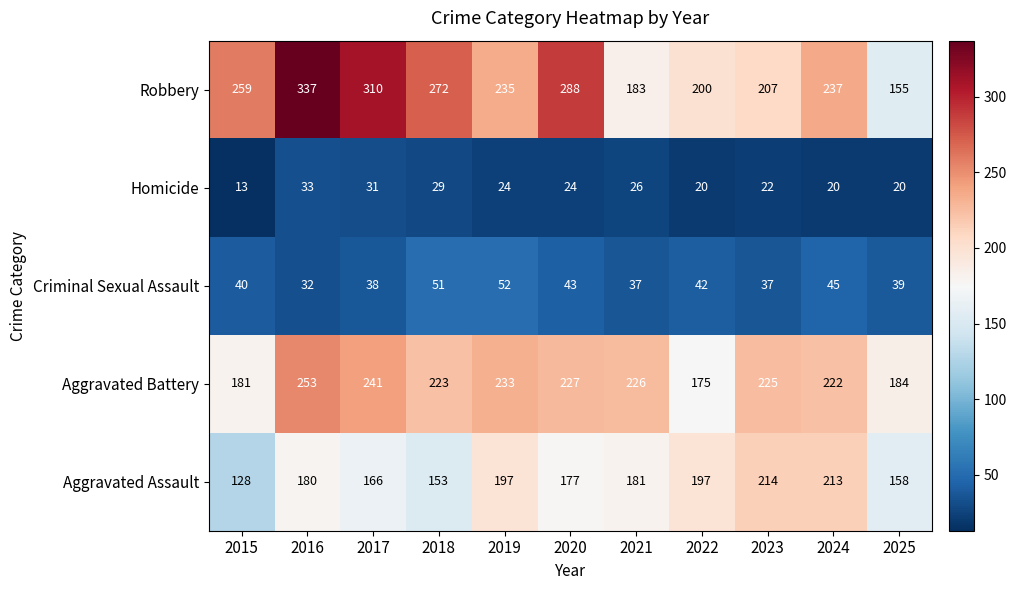

Rank the series at 2023 from lowest to highest value.

Homicide, Criminal Sexual Assault, Robbery, Aggravated Assault, Aggravated Battery